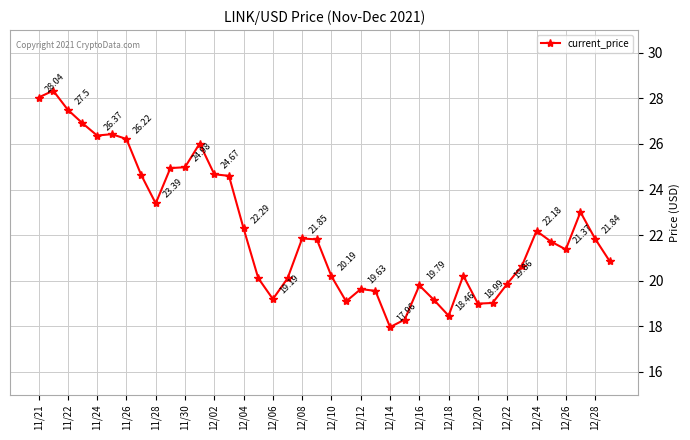

Does the chart display data point markers on the line(s)?

Yes